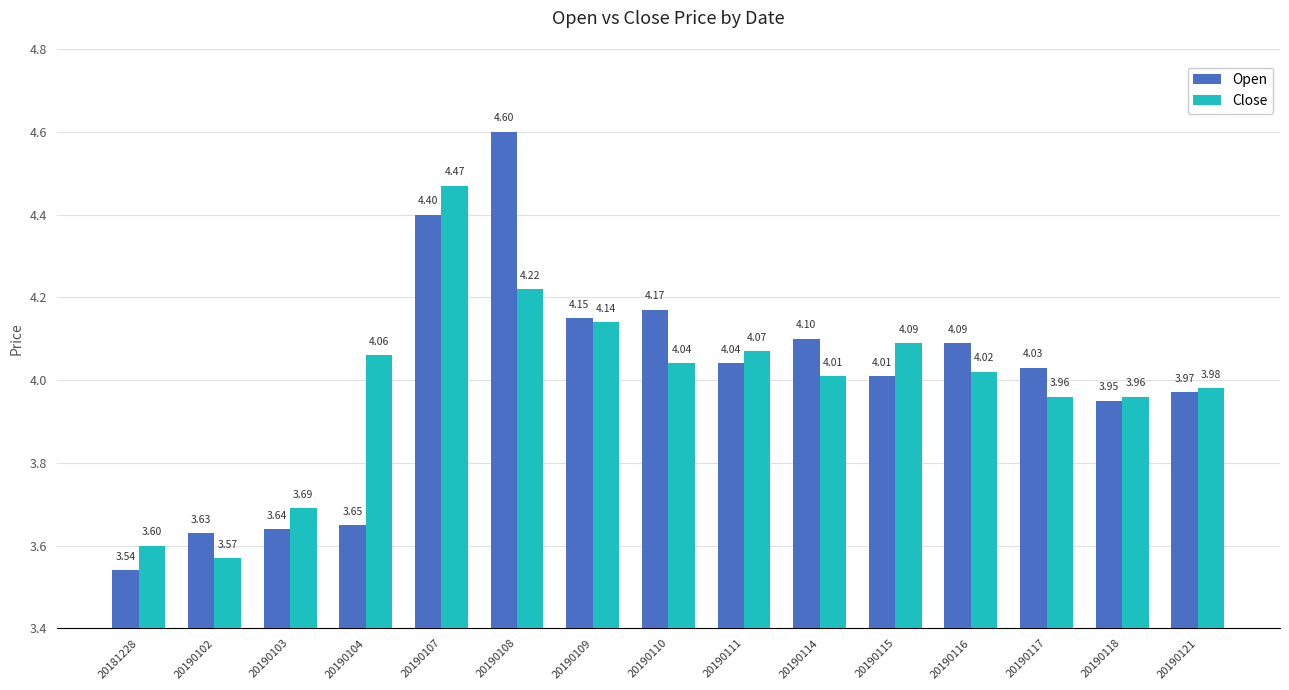

Rank the series at 20190118 from lowest to highest value.

Open, Close